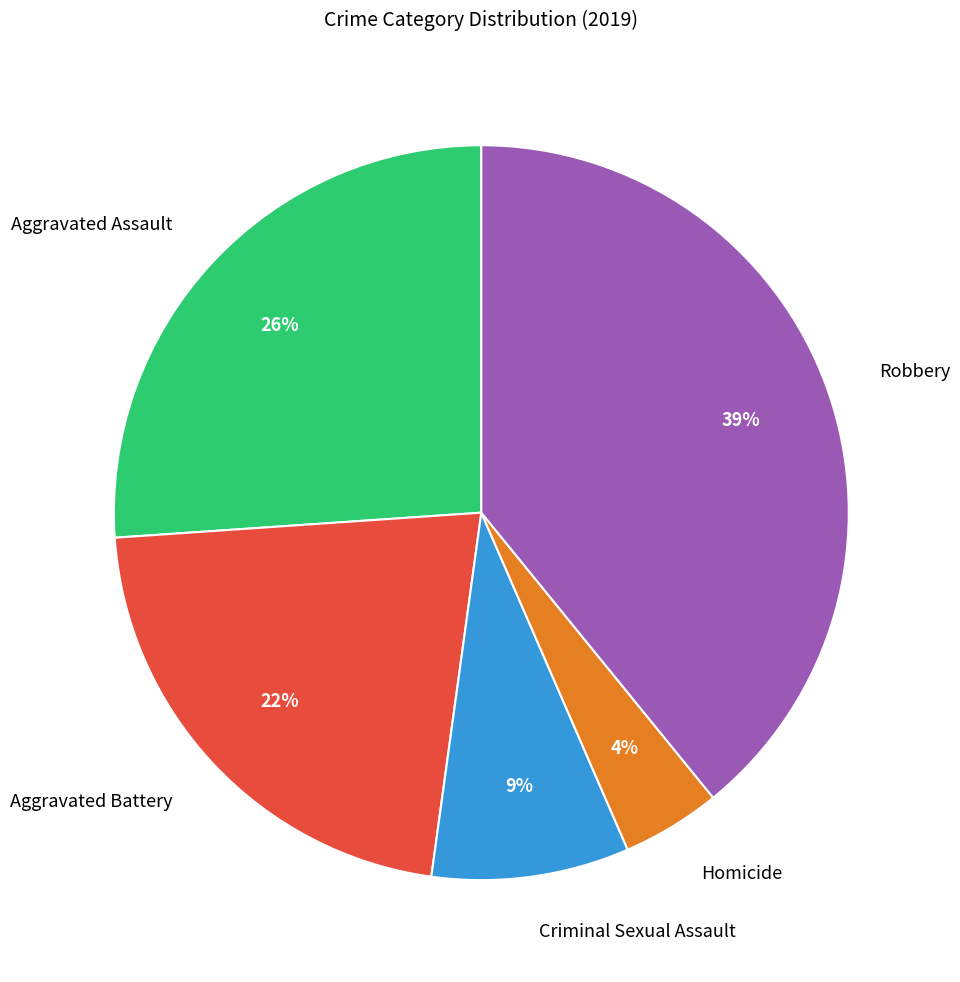

The Aggravated Battery slice represents 22% of the pie. True or false?

True